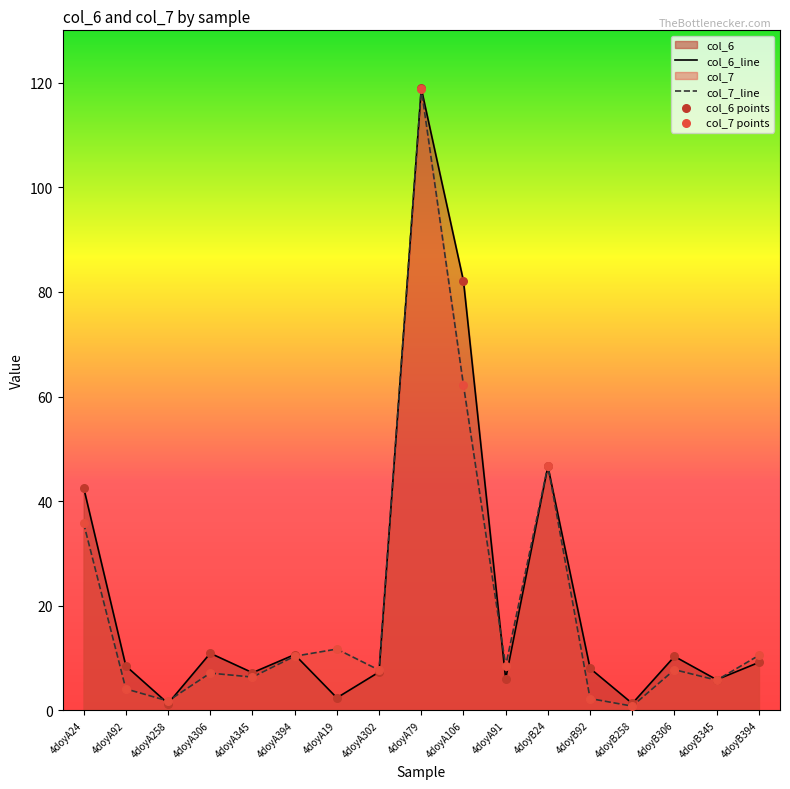

What are all the series names shown in the legend?

col_6, col_7